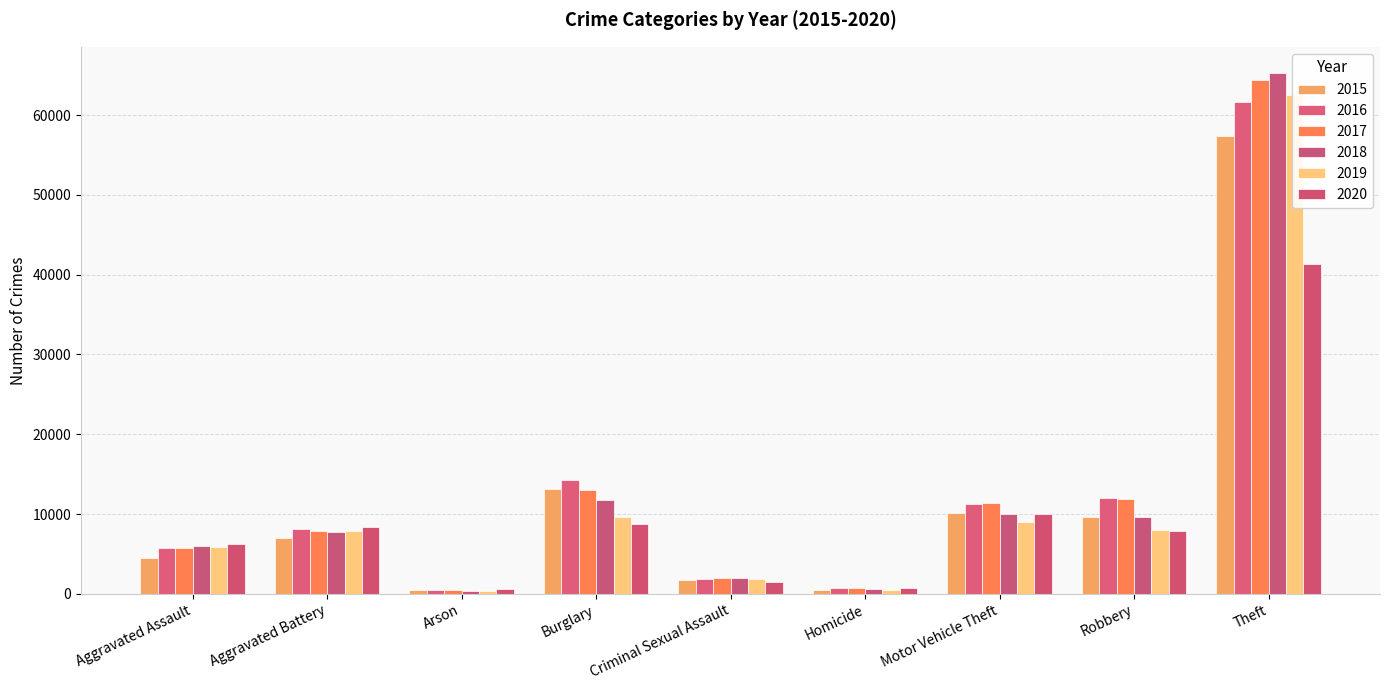

What position from the right is Aggravated Battery?

8